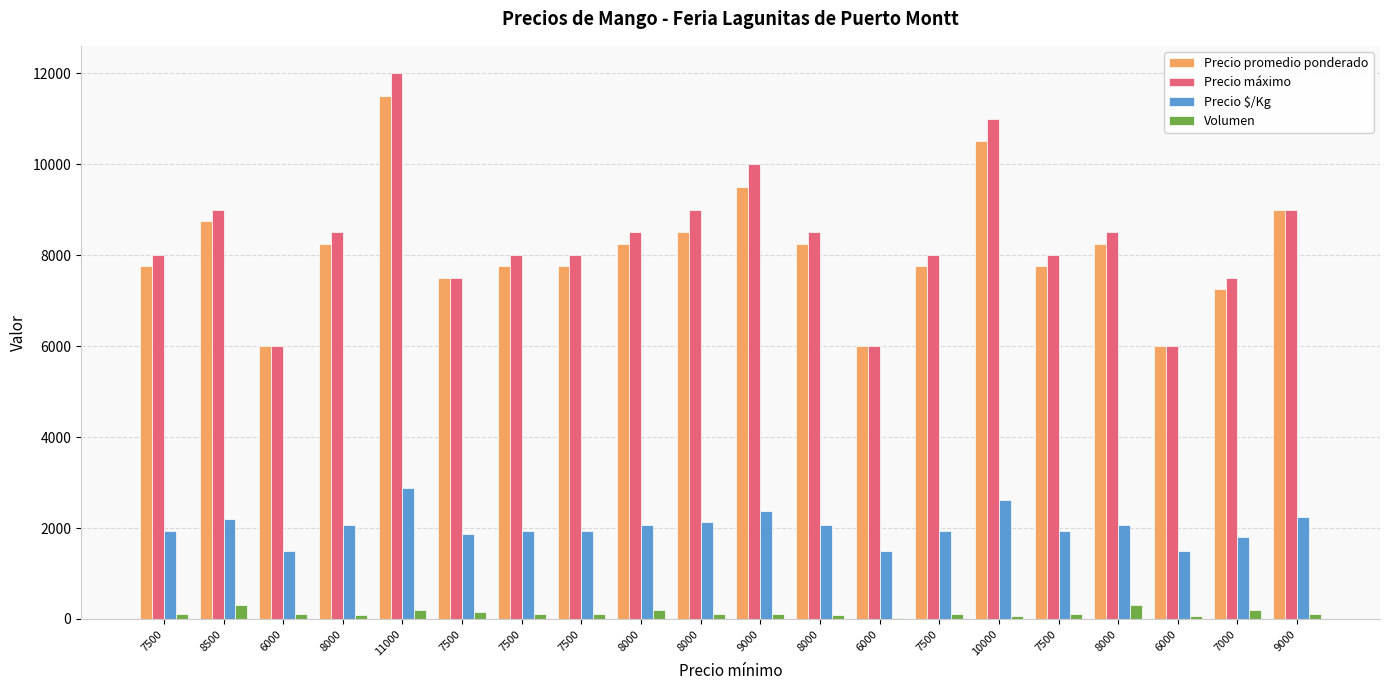

What is the average value of the Precio $/Kg series?

2028